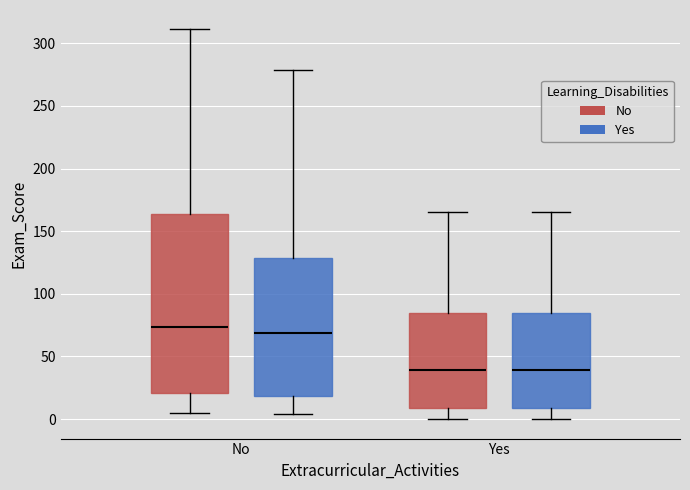

Reading left to right, transcribe this box plot: for each box, give where its median line is, the range the box spans, and where its two whiskers end, as read against the y-axis. The values are not printed on the chart, so give them approximately, as read against the axis.

No (No): median 75, box 20 to 165, whiskers 5 to 310
No (Yes): median 70, box 20 to 130, whiskers 5 to 280
Yes (No): median 40, box 10 to 85, whiskers 0 to 165
Yes (Yes): median 40, box 10 to 85, whiskers 0 to 165